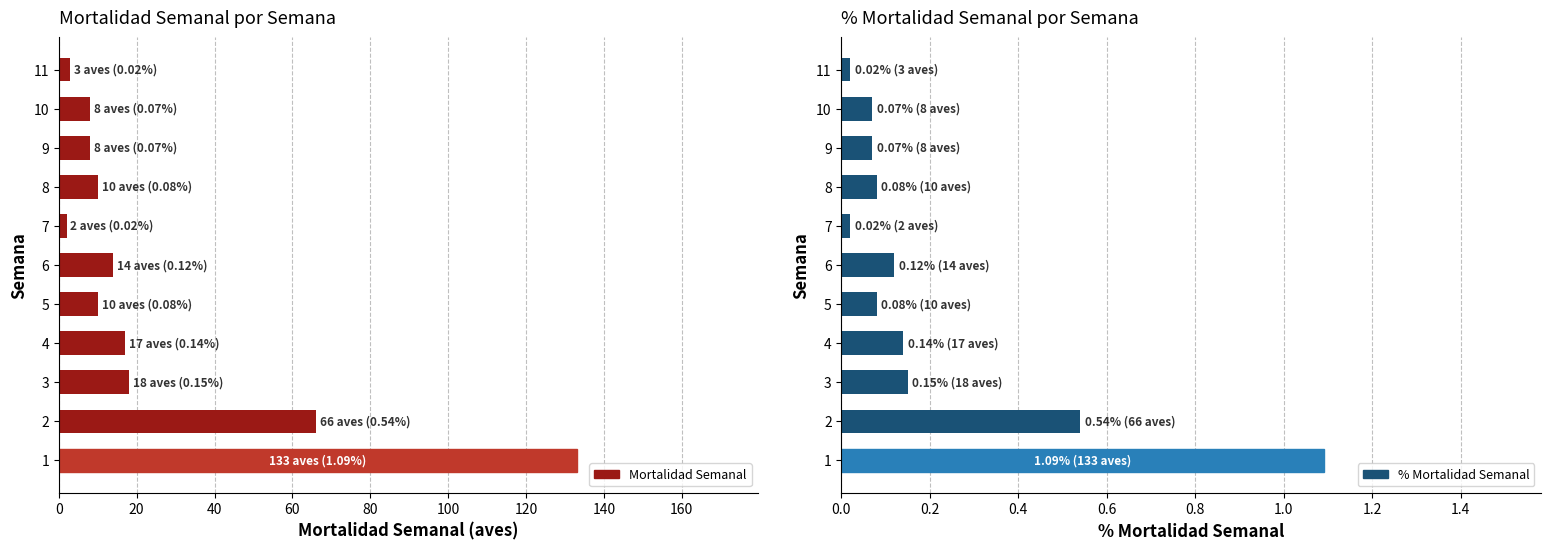

Which series has the widest spread of values?

Mortalidad Semanal